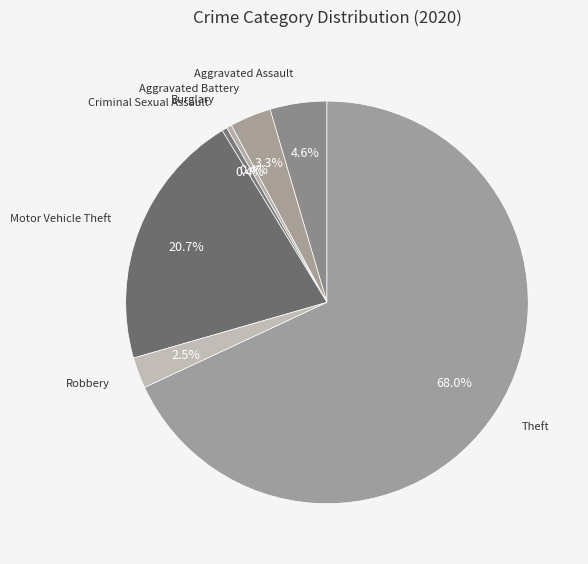

How many segments does this pie chart have?

7